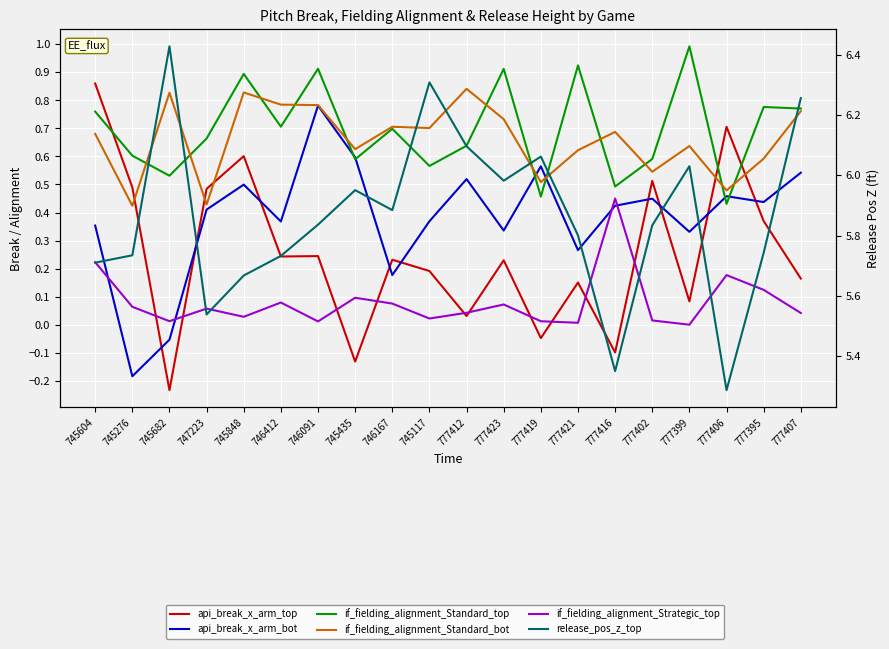

What is the smallest value displayed?

-0.2